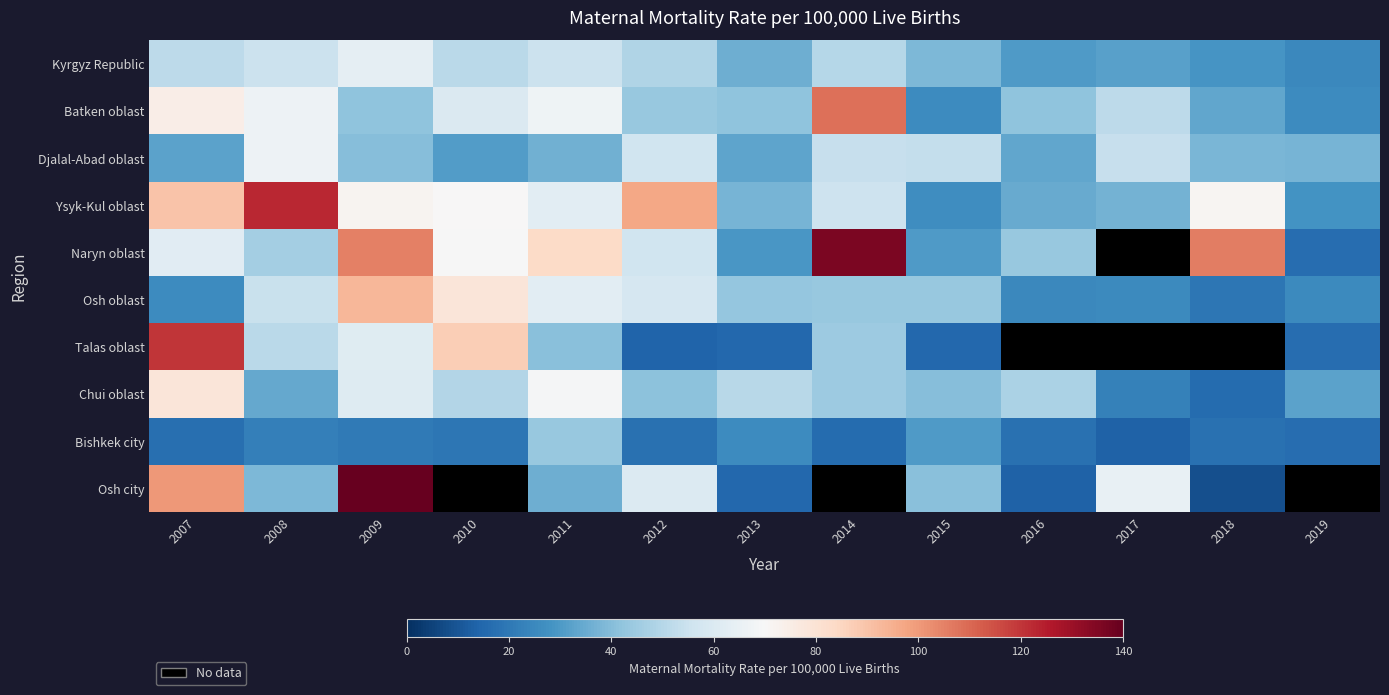

Which series changed the most between 2013 and 2019?

Chui oblast